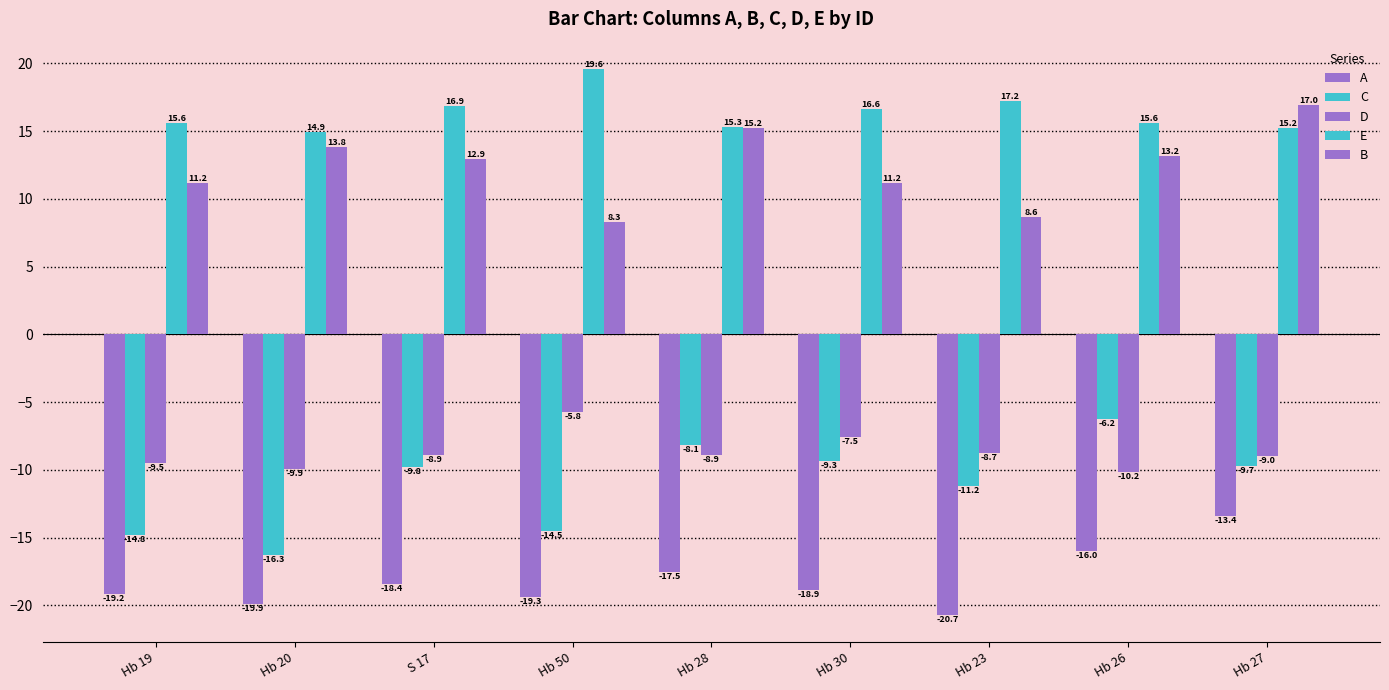

Which series has the largest total across all categories?

E